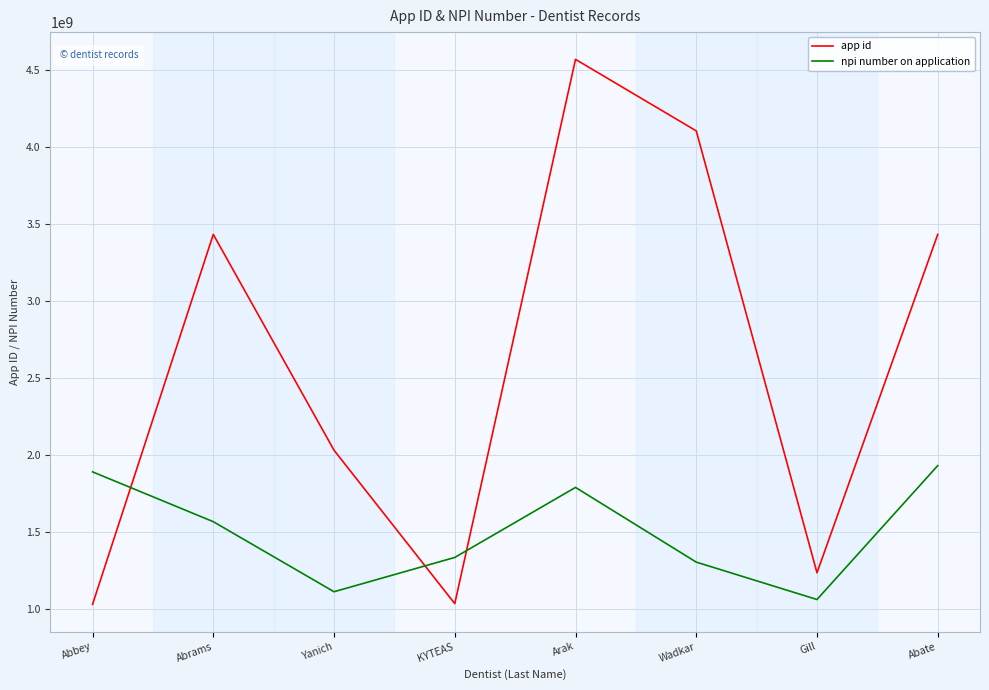

What is the spread (max minus min) of values at Wadkar?

2797413875